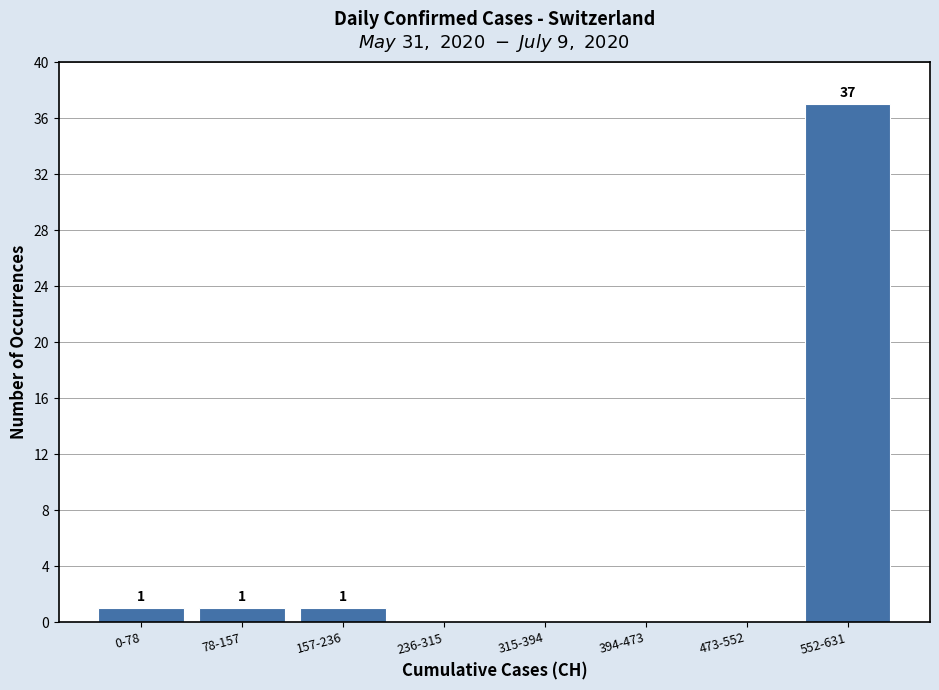

Reading right to left, extract all data points from this chart.

552-631=37	473-552=0	394-473=0	315-394=0	236-315=0	157-236=1	78-157=1	0-78=1